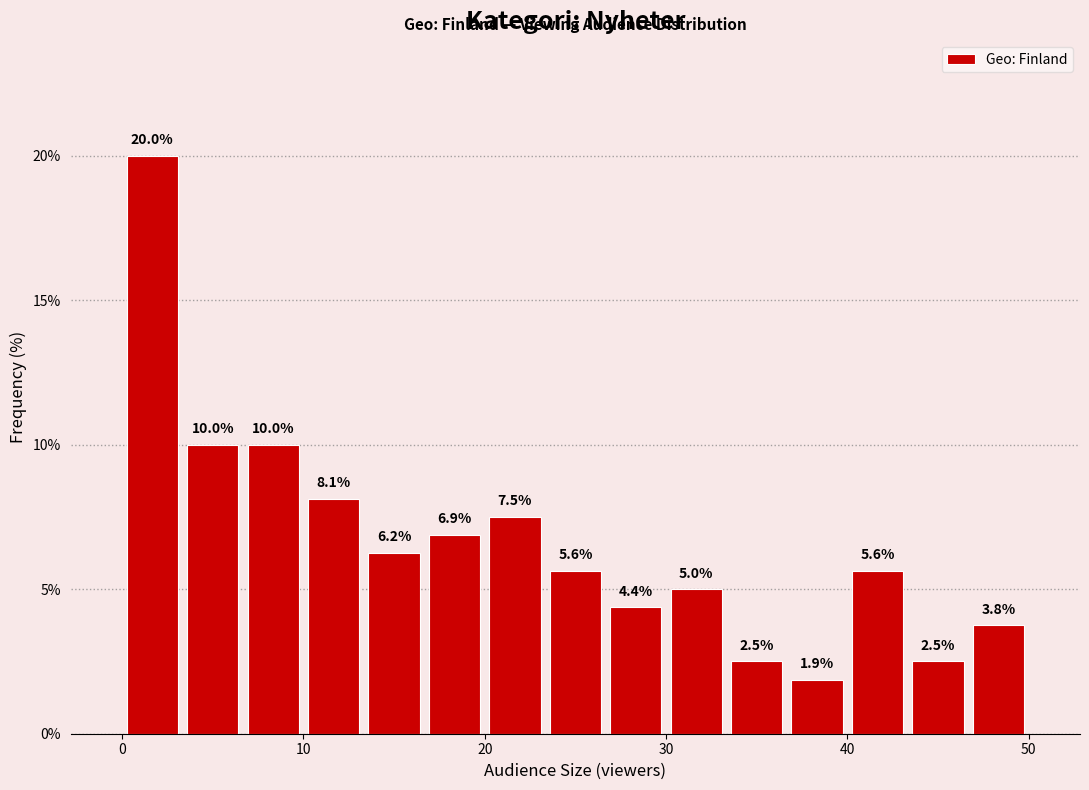

Read against the x-axis, roughly where is the centre of the tallest bar?

2